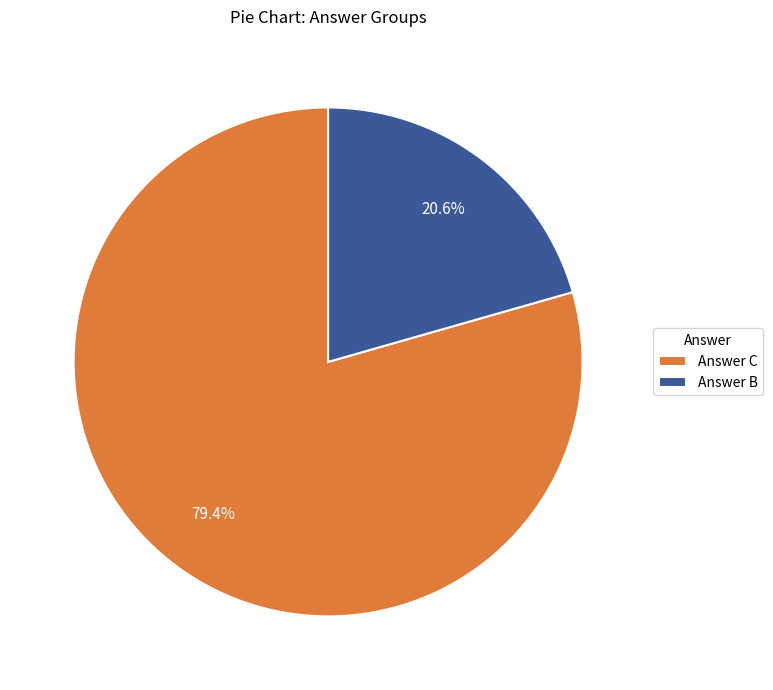

Between Answer C and Answer B, which is larger?

Answer C